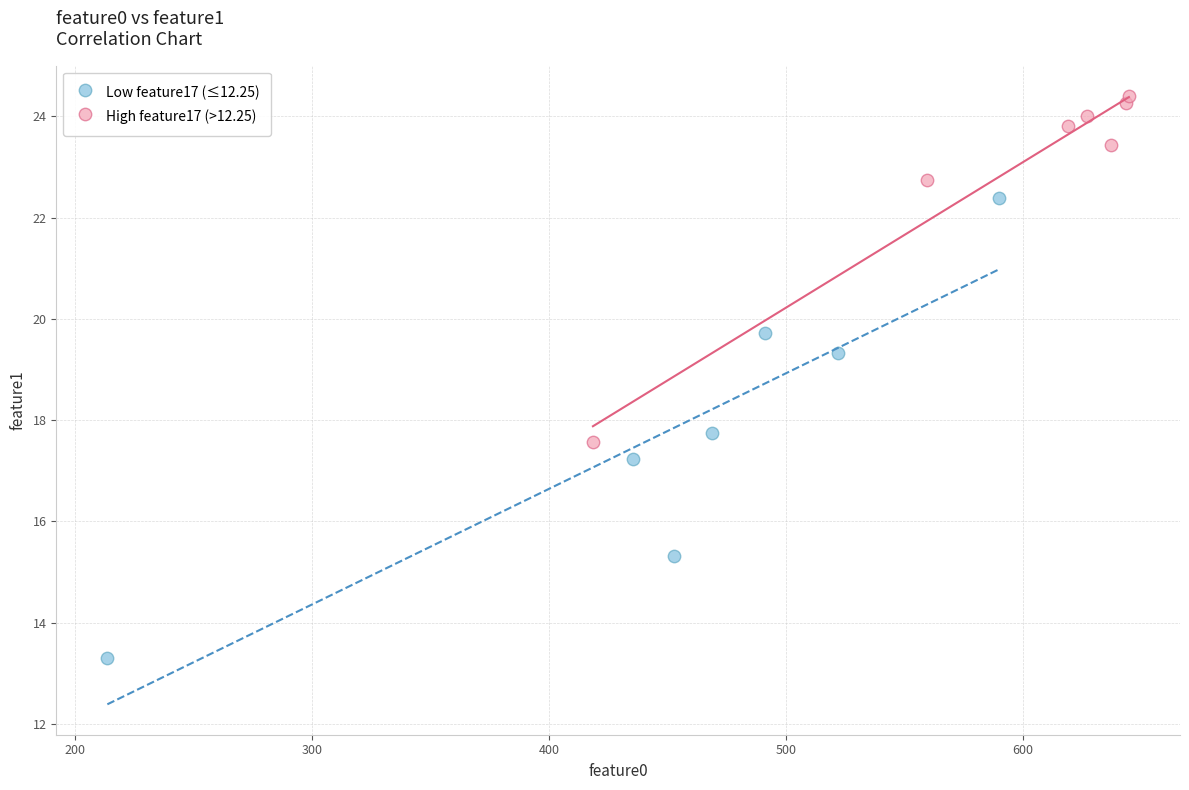

Which series contains the highest Y value?

High feature17 (>12.25)